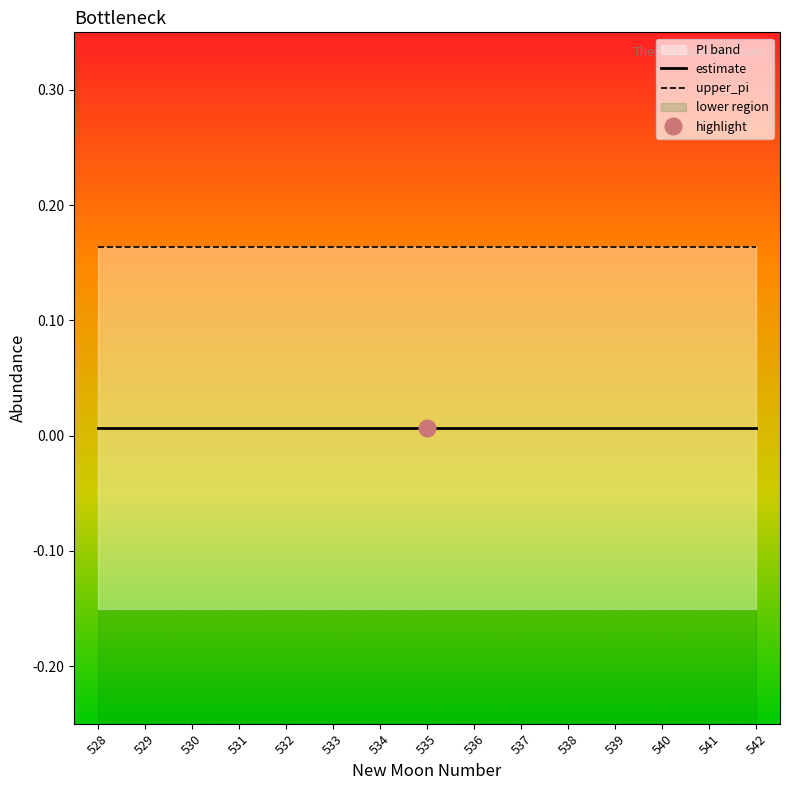

True or false: upper_pi and estimate intersect in this chart.

False